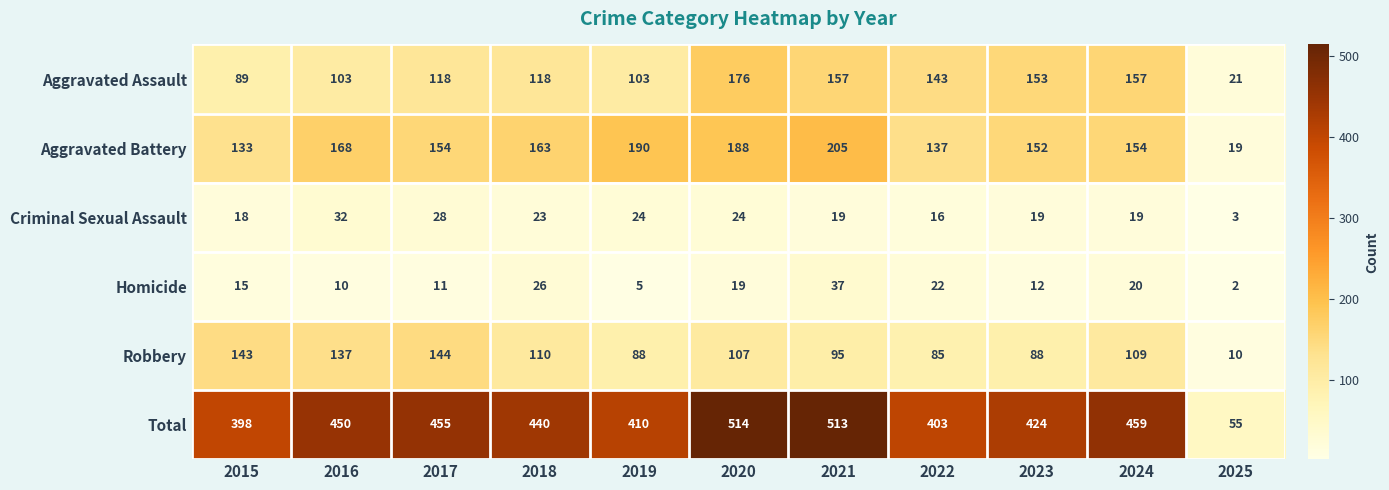

Rank the series by their maximum value, from lowest to highest.

Criminal Sexual Assault, Homicide, Robbery, Aggravated Assault, Aggravated Battery, Total